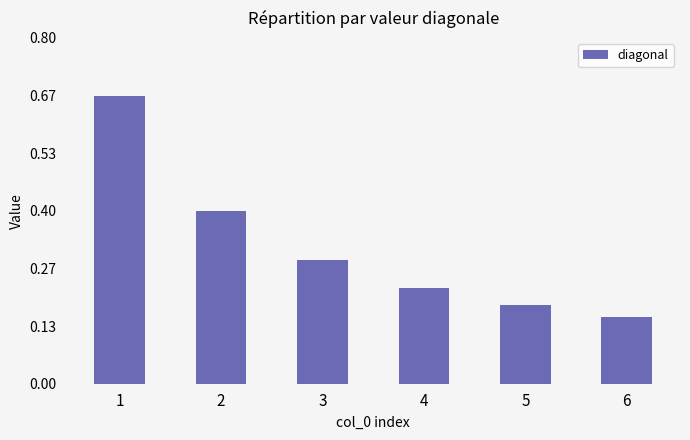

Which category has the lowest value across all series?

6